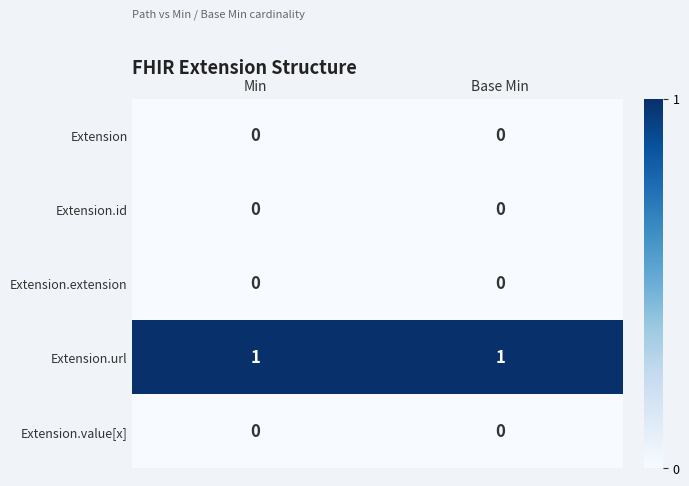

Reading left to right, transcribe all the data shown in this chart.

Extension: Min=0	Base Min=0
Extension.id: Min=0	Base Min=0
Extension.extension: Min=0	Base Min=0
Extension.url: Min=1	Base Min=1
Extension.value[x]: Min=0	Base Min=0